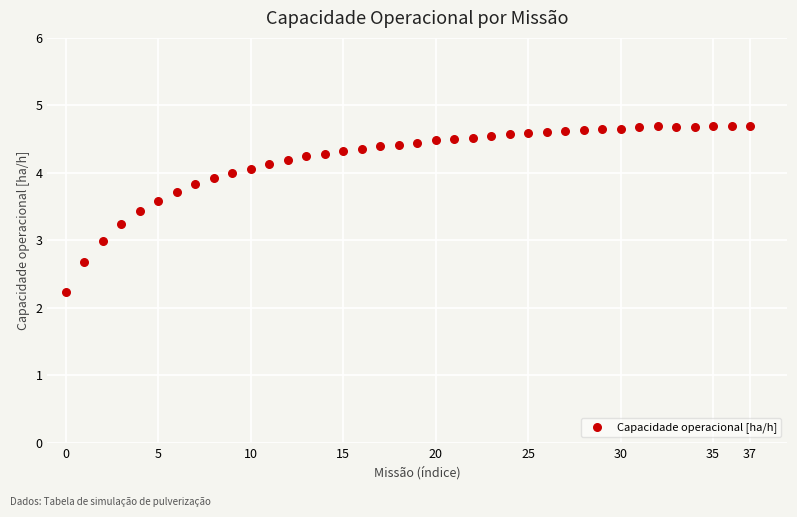

What is the range of Y values (max minus min)?

2.5